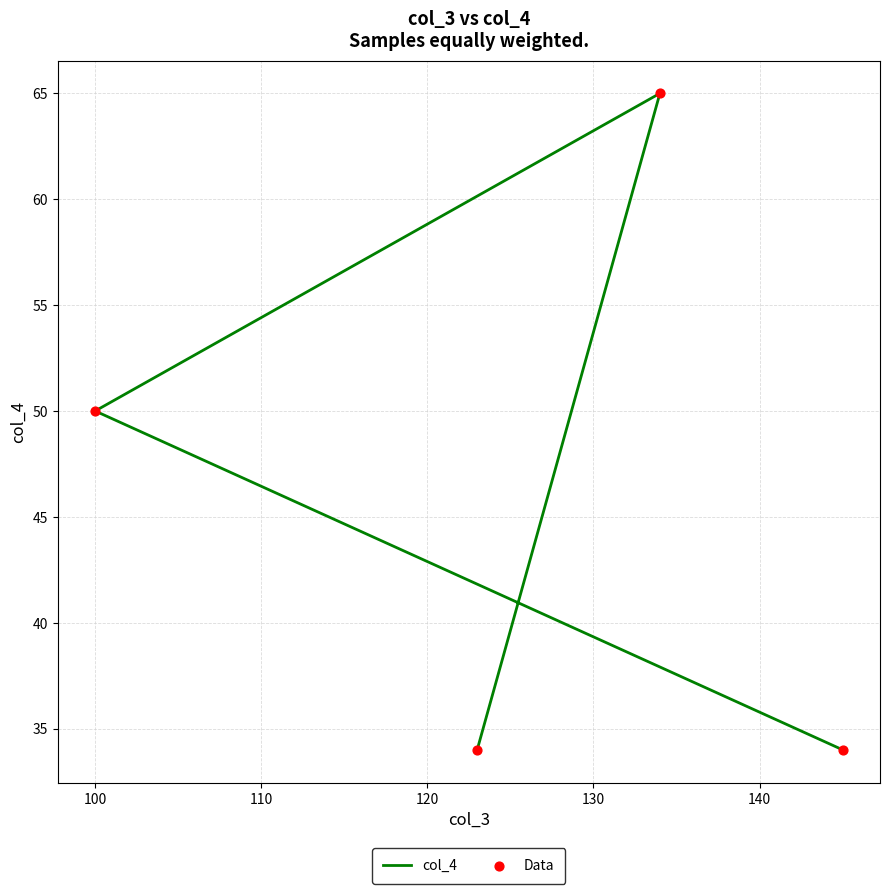

At how many categories does at least one series exceed 54?

1